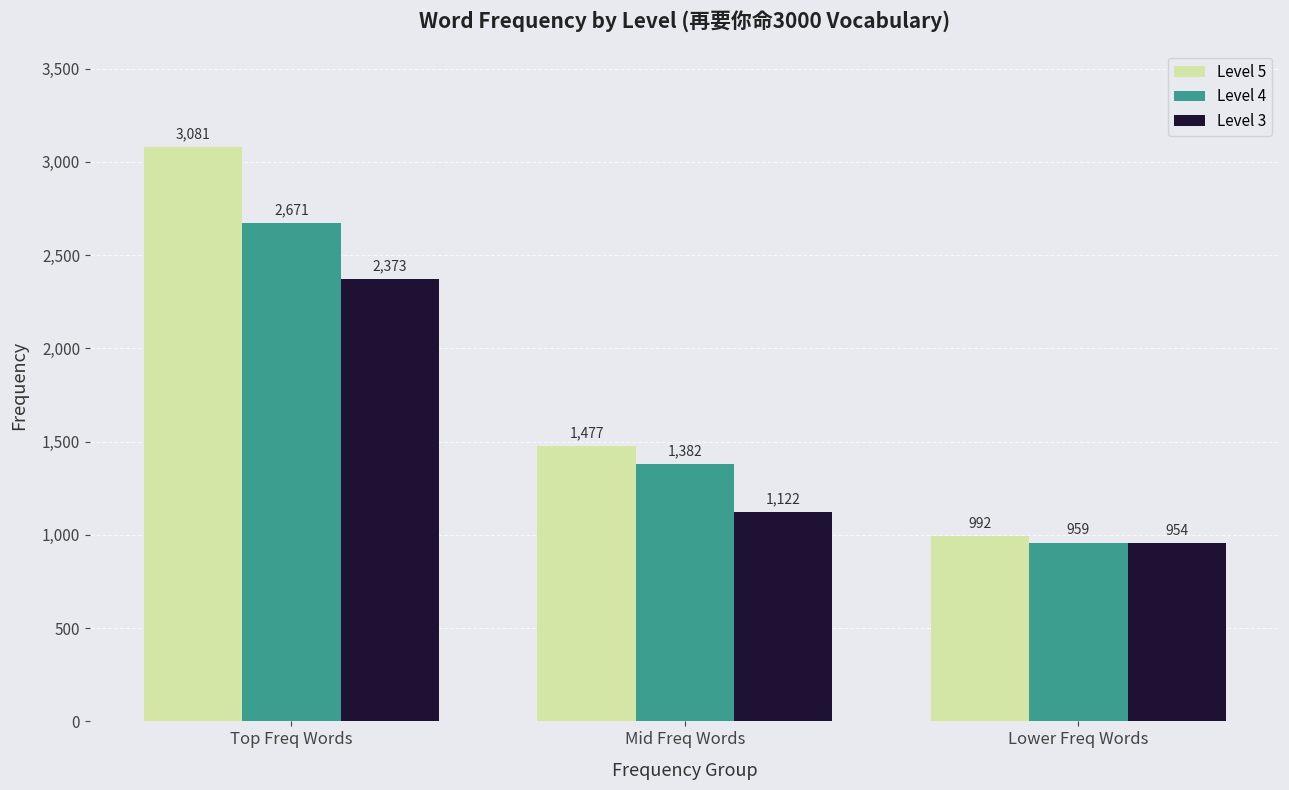

What is the spread (max minus min) of values at Top Freq Words?

708